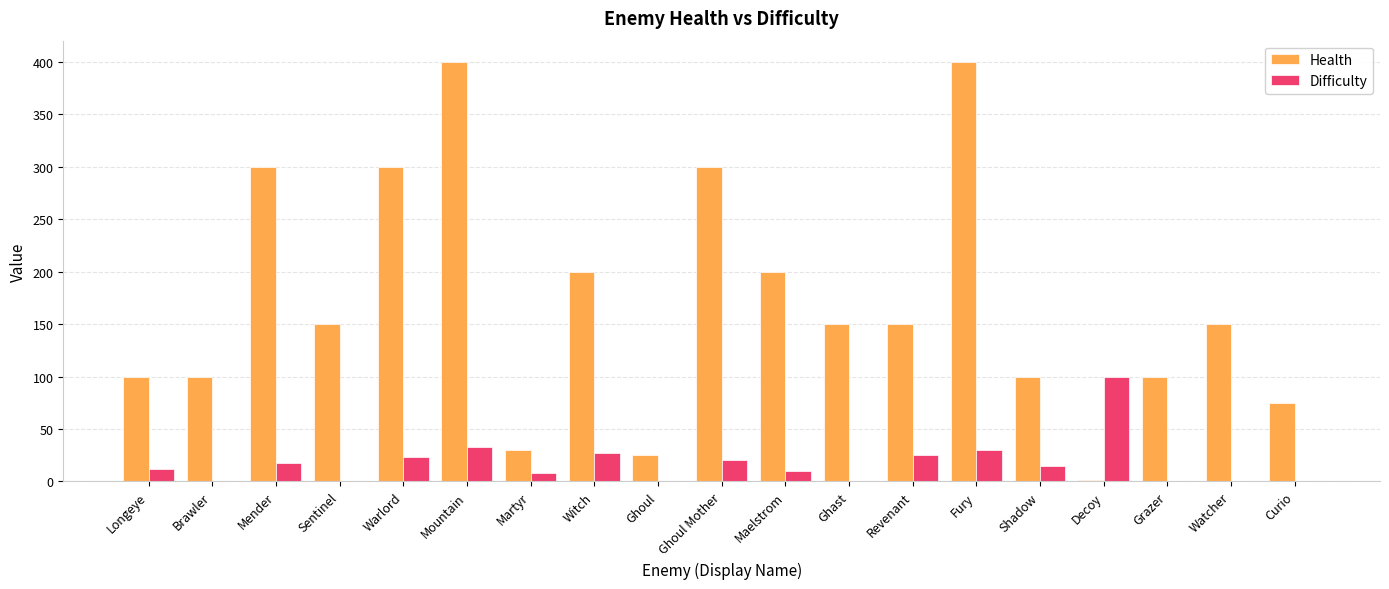

What is the sum of the Health values at Watcher and Ghoul Mother?

450